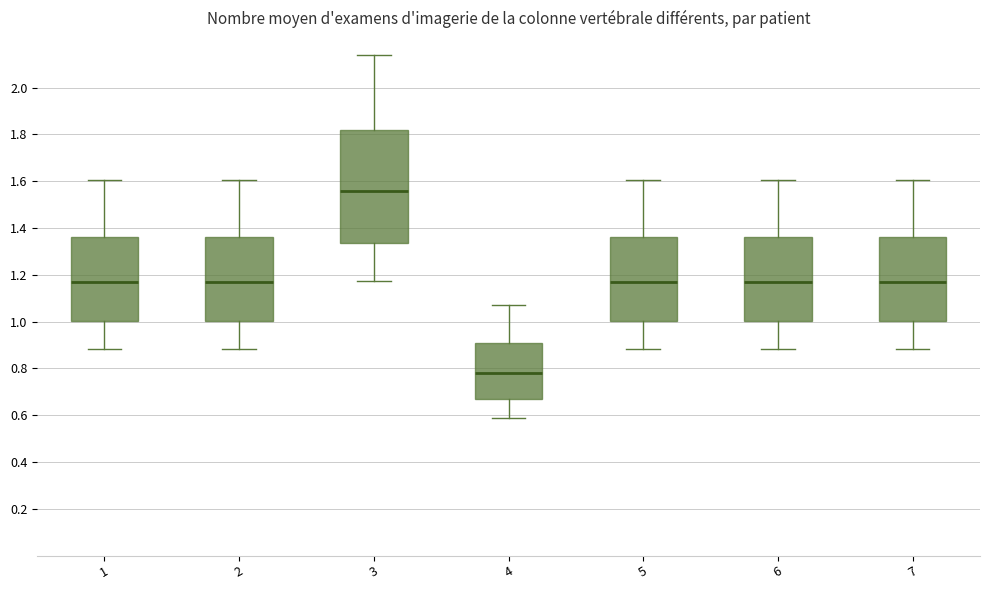

Which box has the highest median line?

3